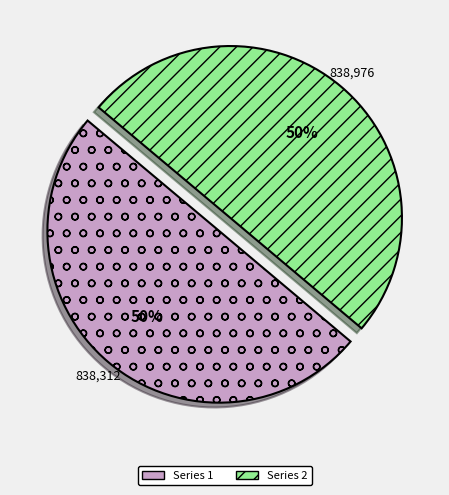

Approximately how many times larger is the value at Series 2 compared to Series 1?

1.0